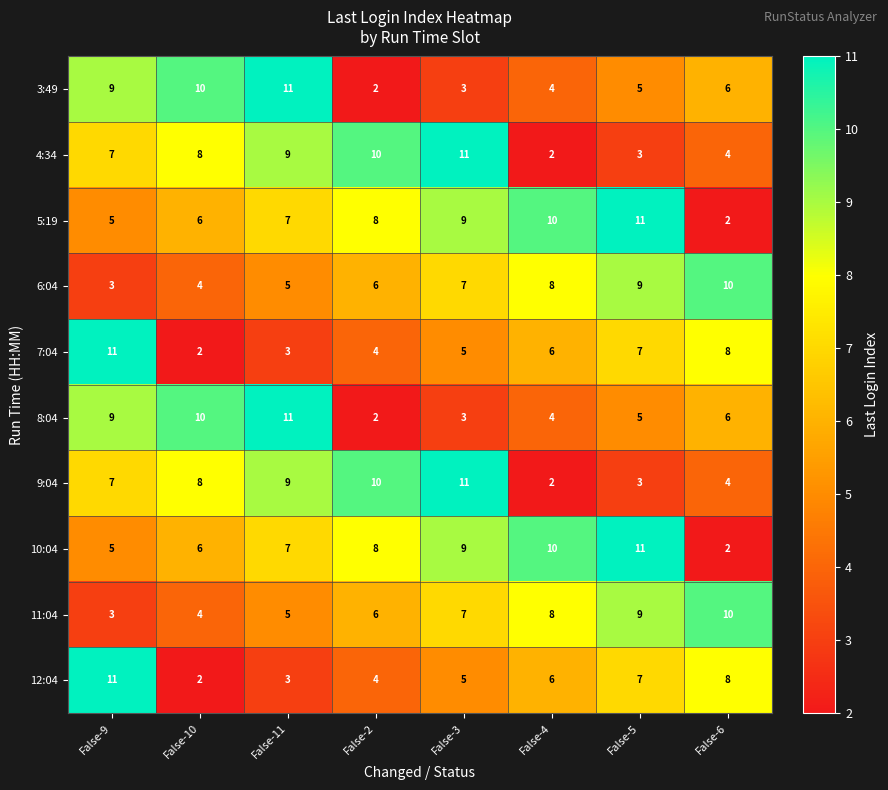

How many distinct data groups are displayed?

10